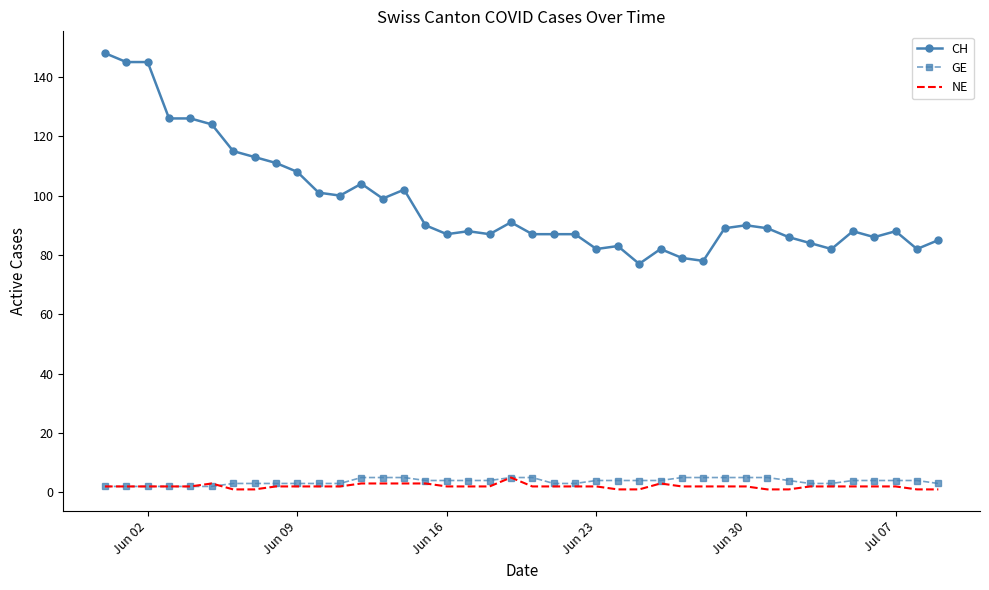

What is the minimum value shown in the chart?

1